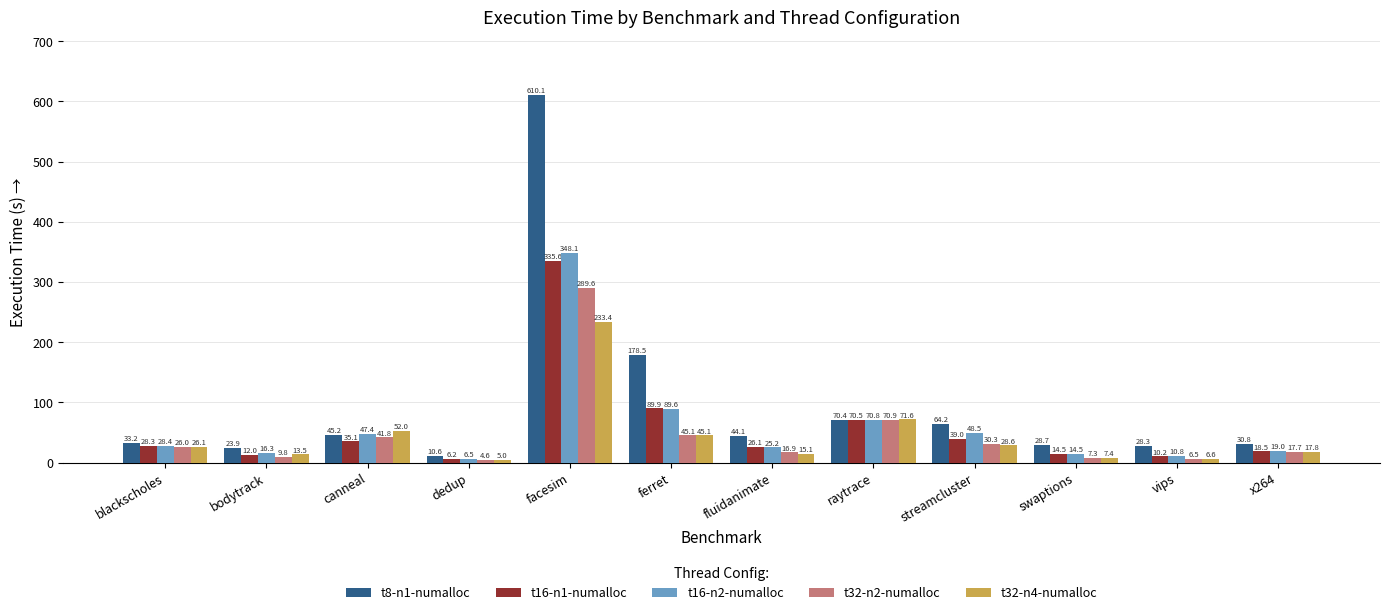

What are all the series names shown in the legend?

t8-n1-numalloc, t16-n1-numalloc, t16-n2-numalloc, t32-n2-numalloc, t32-n4-numalloc